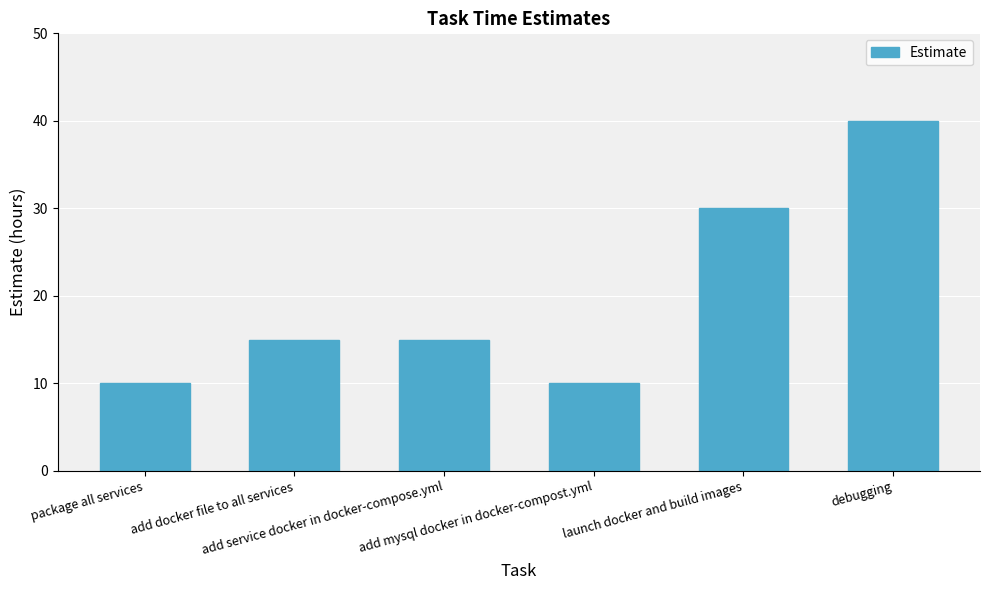

What position from the left is add service docker in docker-compose.yml?

3